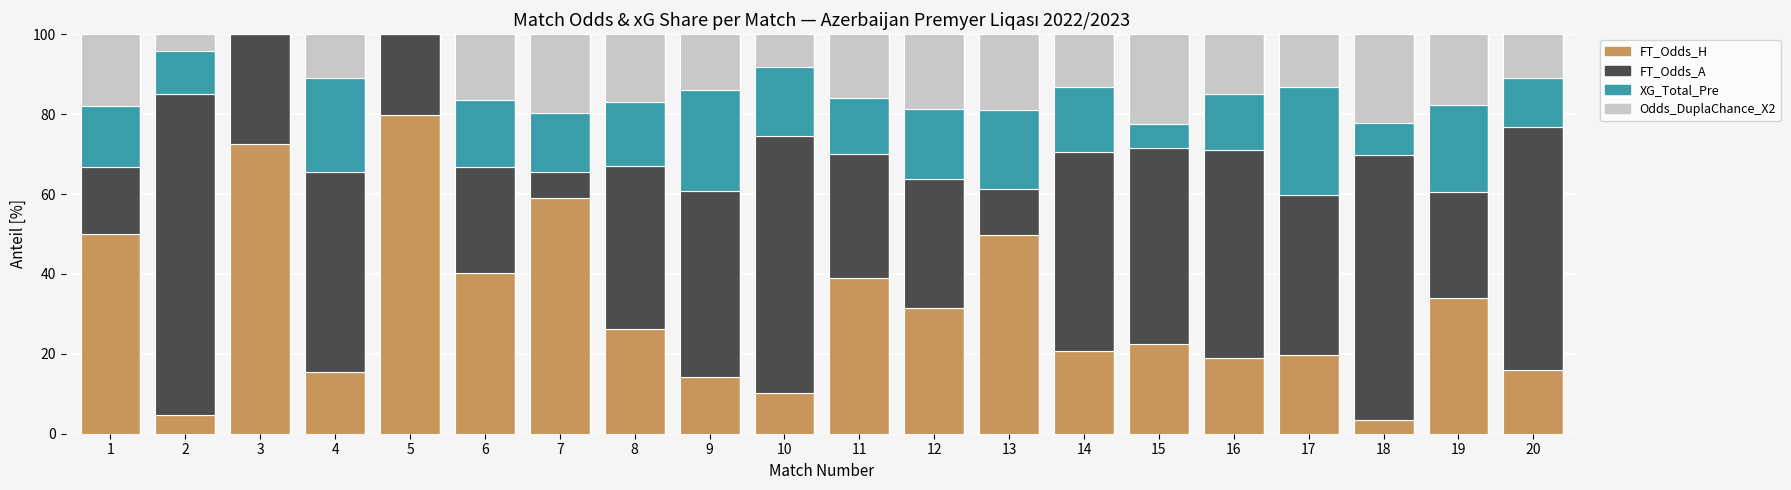

What is the total value across all series at 14?

100.0